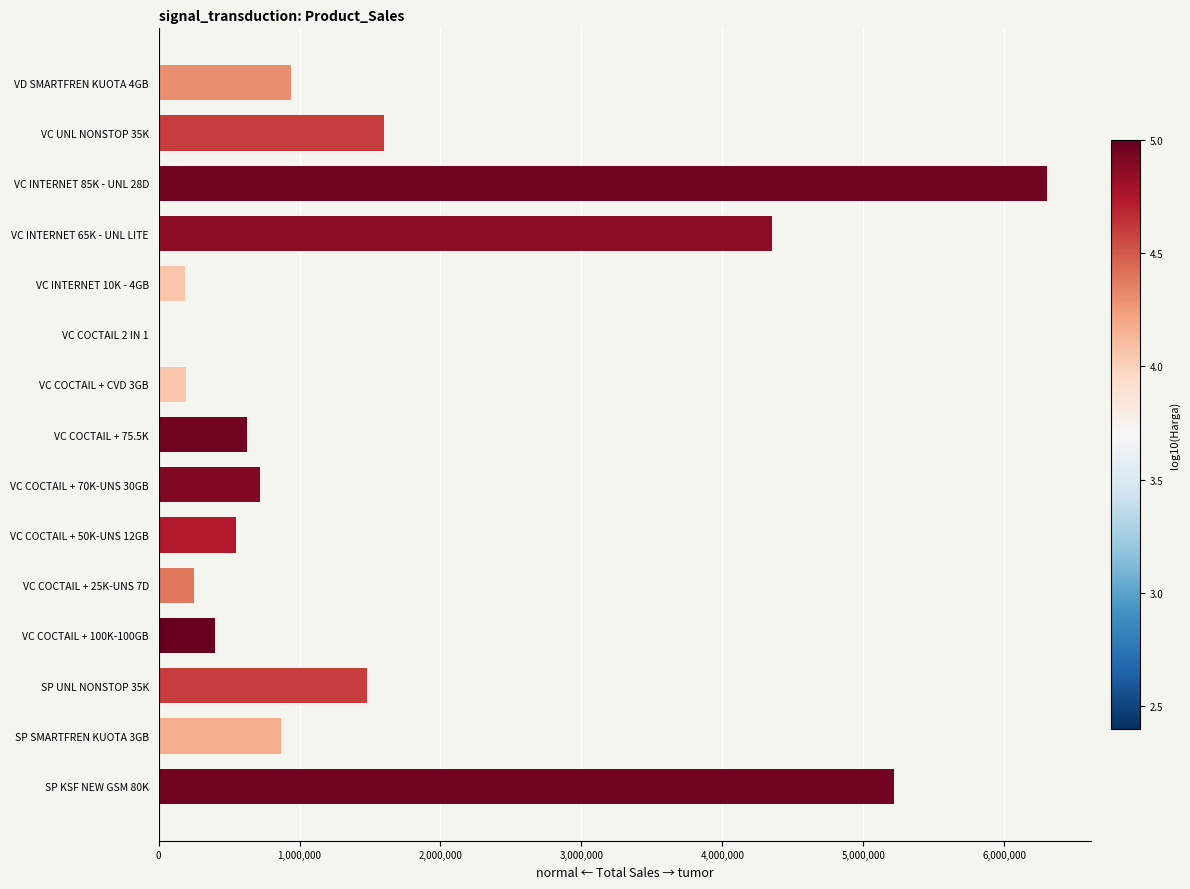

The value at VD SMARTFREN KUOTA 4GB is 1247442. True or false?

False